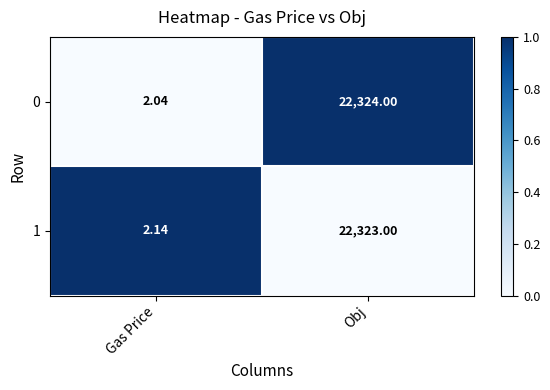

How many data points does each series have?

2